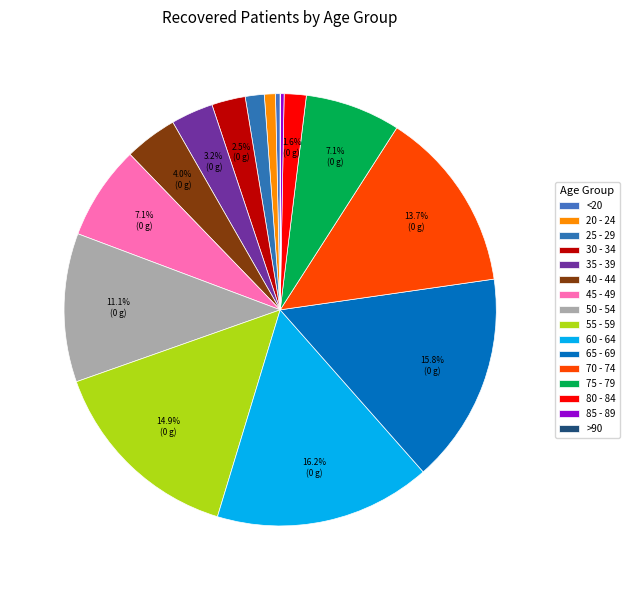

Does 40 - 44 represent more than half of the total?

No